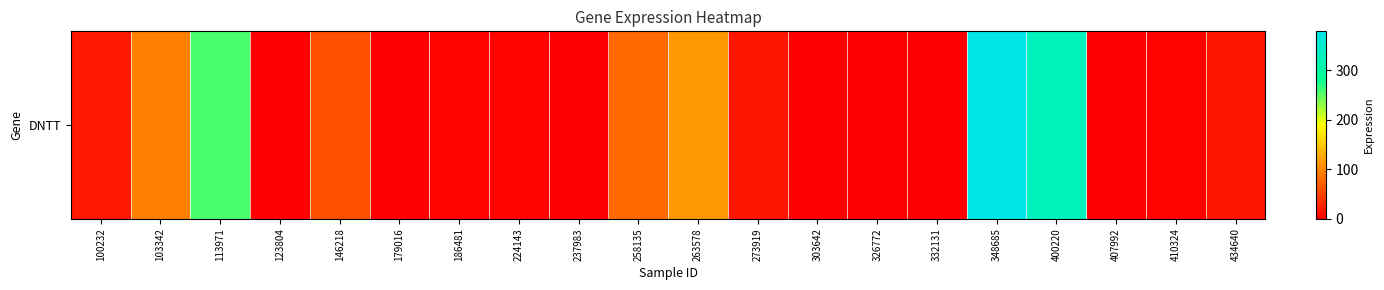

At which label is the value closest to 189?

113971